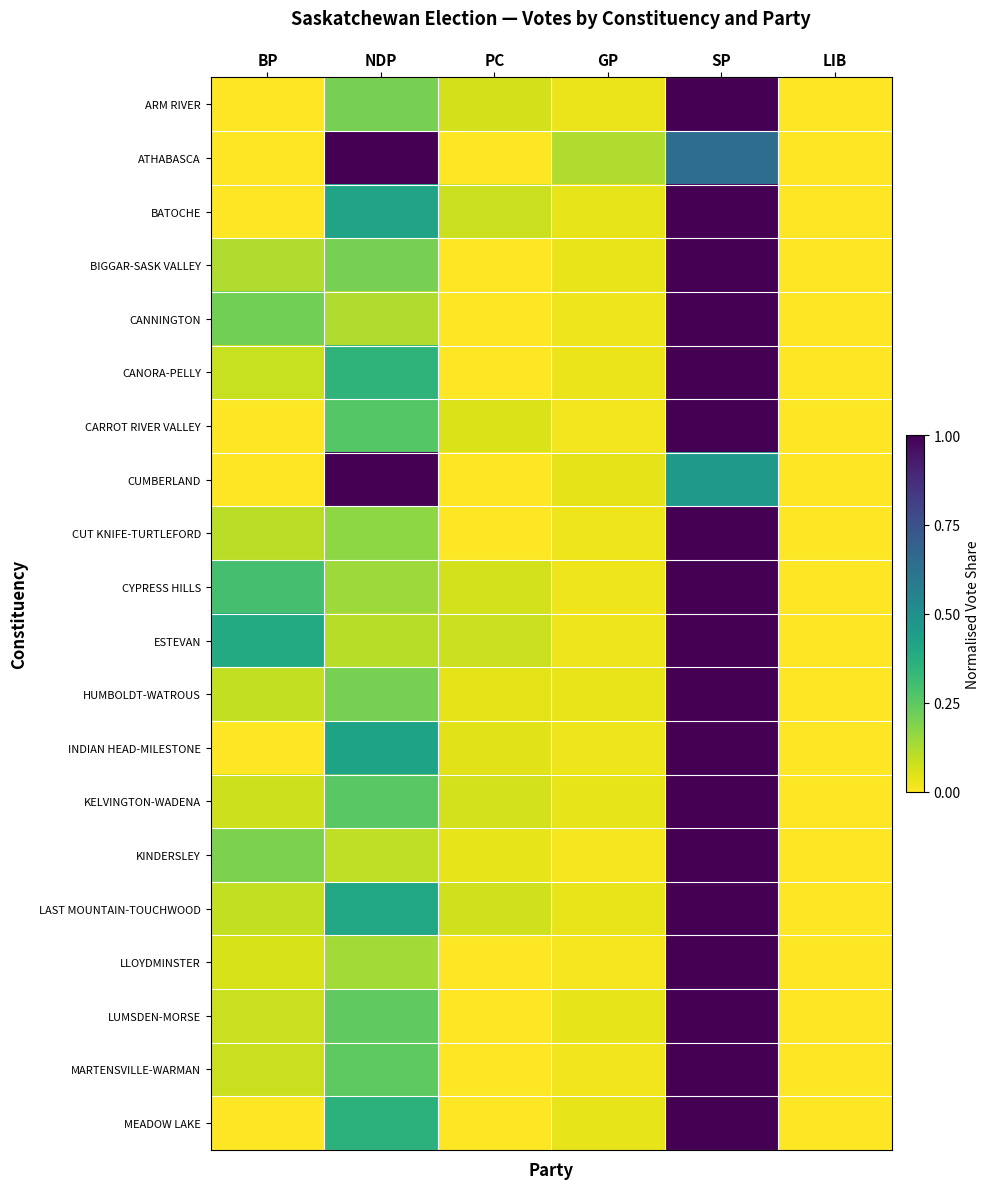

Count the number of categories in the chart.

6